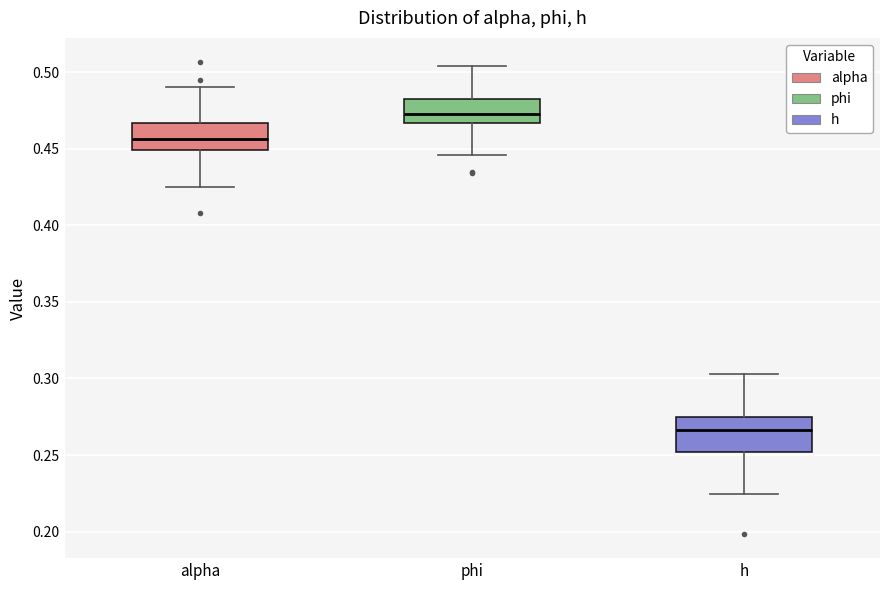

Reading left to right, transcribe this box plot: for each box, give where its median line is, the range the box spans, and where its two whiskers end, as read against the y-axis. The values are not printed on the chart, so give them approximately, as read against the axis.

alpha: median 0.455, box 0.450 to 0.465, whiskers 0.425 to 0.490
phi: median 0.475, box 0.465 to 0.485, whiskers 0.445 to 0.505
h: median 0.265, box 0.250 to 0.275, whiskers 0.225 to 0.305